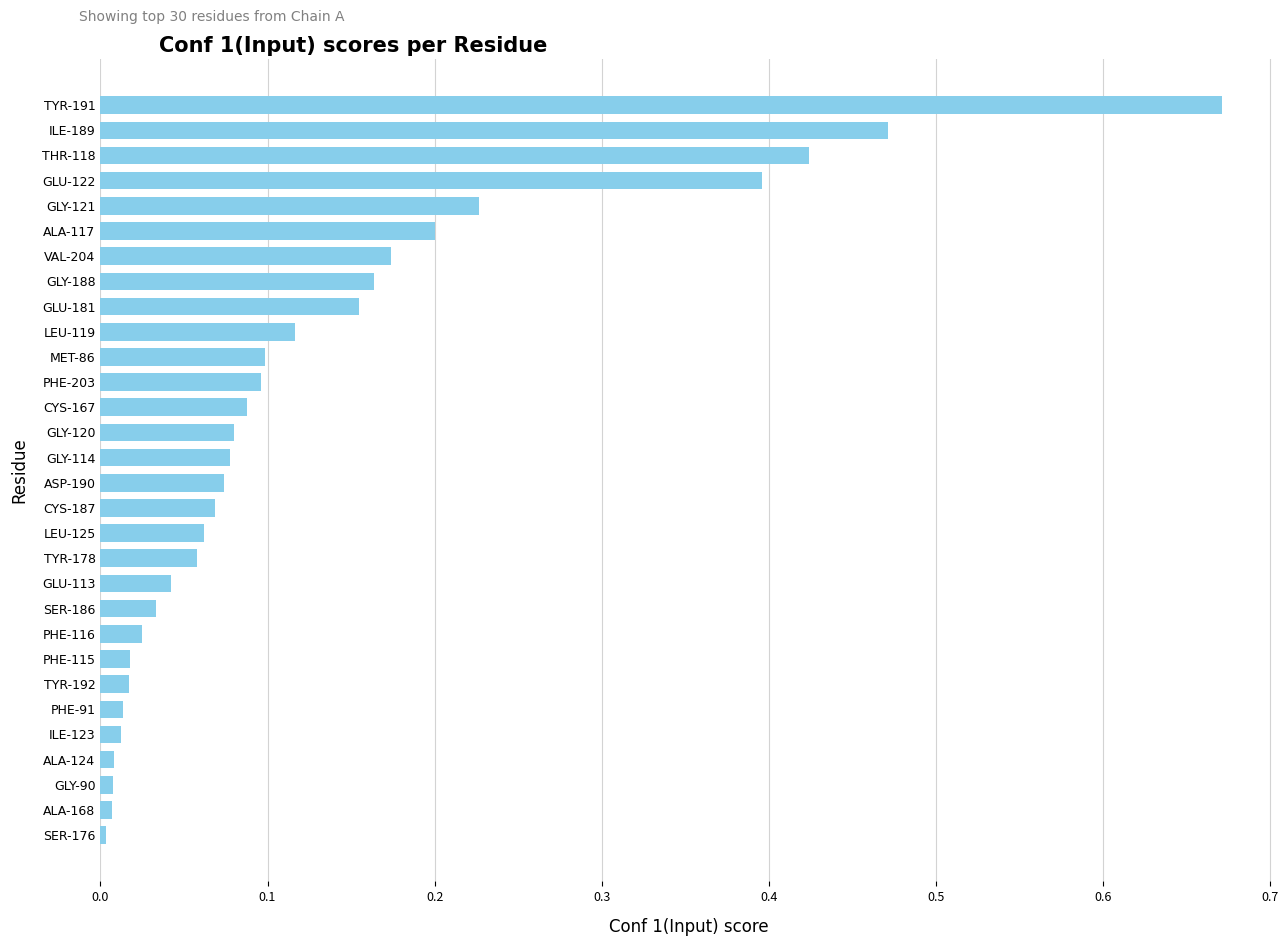

True or false: the data shows 0.1 at GLY-120.

True